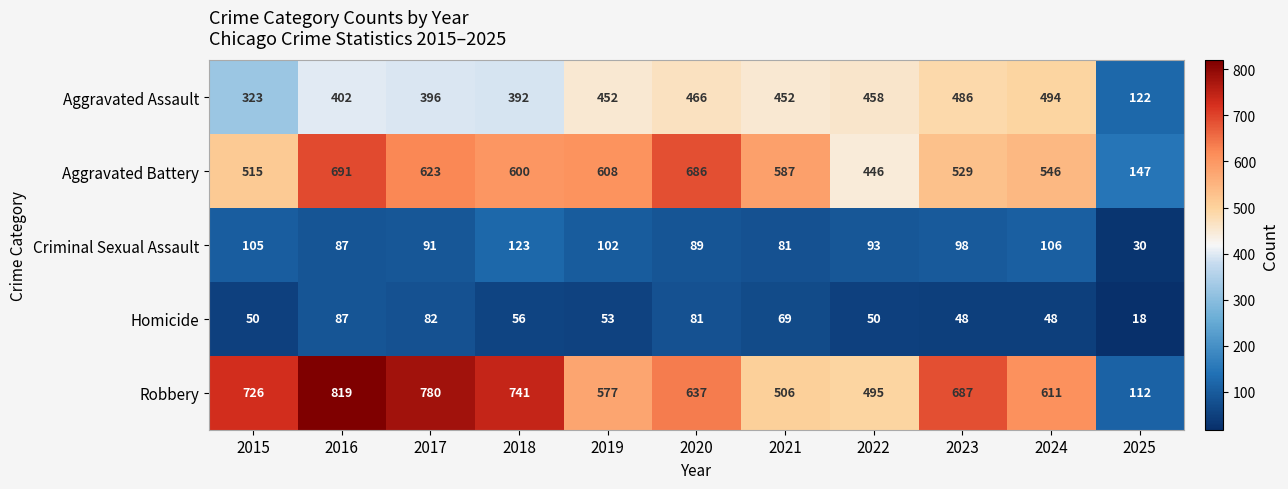

Rank the categories by Criminal Sexual Assault value from highest to lowest.

2018, 2024, 2015, 2019, 2023, 2022, 2017, 2020, 2016, 2021, 2025